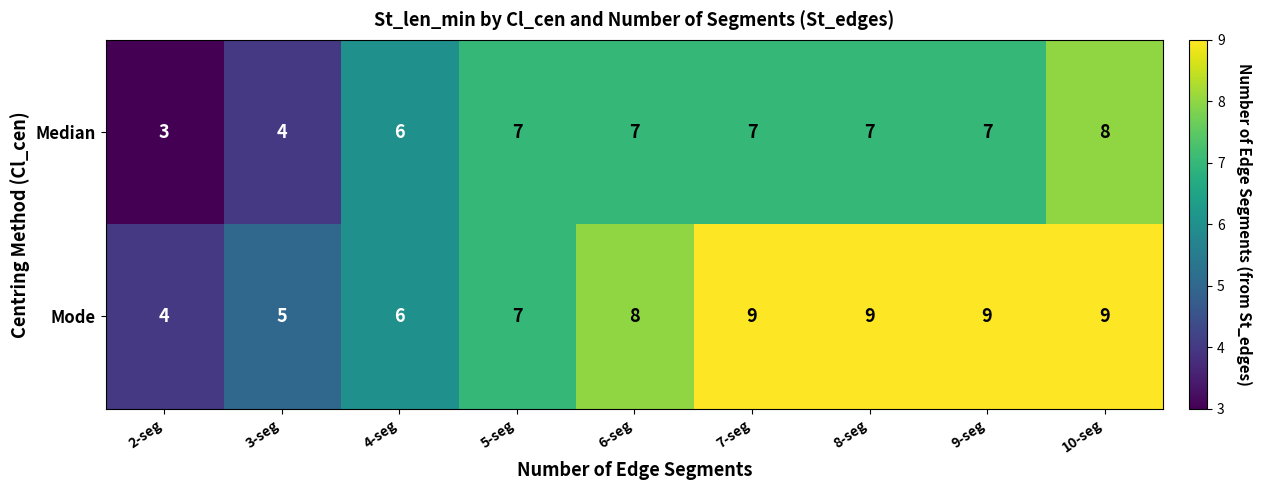

Read the Mode value at 4-seg.

6